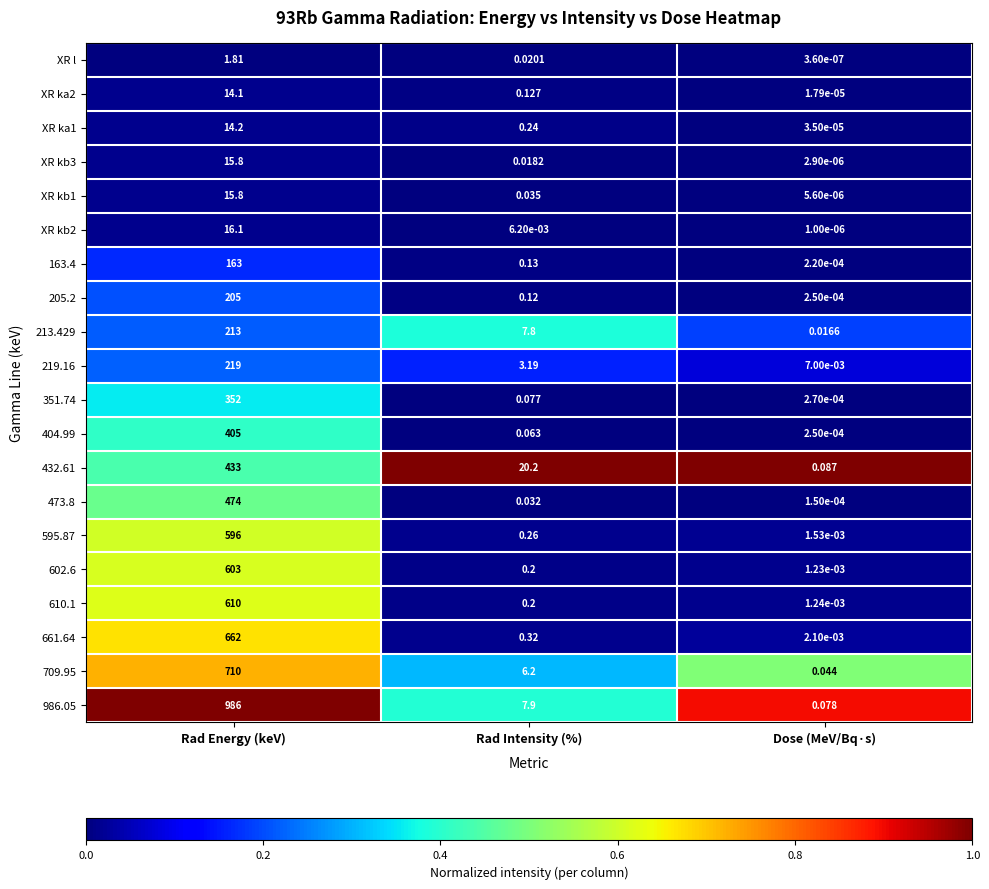

At how many categories does at least one series exceed 0?

3